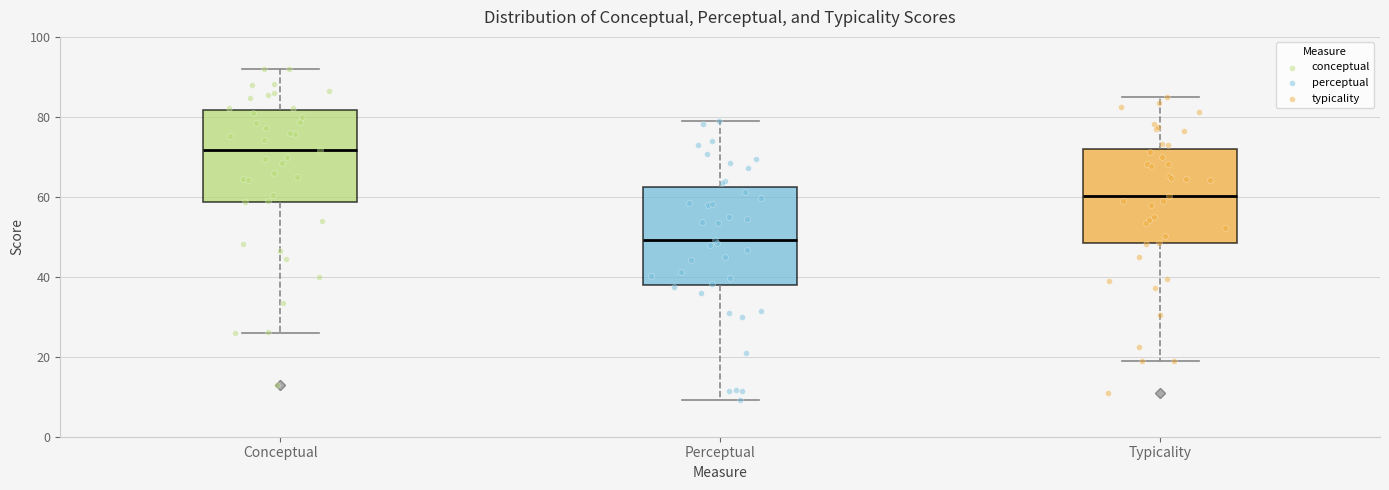

Reading left to right, read every box against the y-axis: the position of its median line, the range the box covers, and the ends of its whiskers. The values are not printed on the chart, so give them approximately, as read against the axis.

Conceptual: median 72, box 58 to 82, whiskers 26 to 92
Perceptual: median 50, box 38 to 62, whiskers 10 to 80
Typicality: median 60, box 48 to 72, whiskers 18 to 86